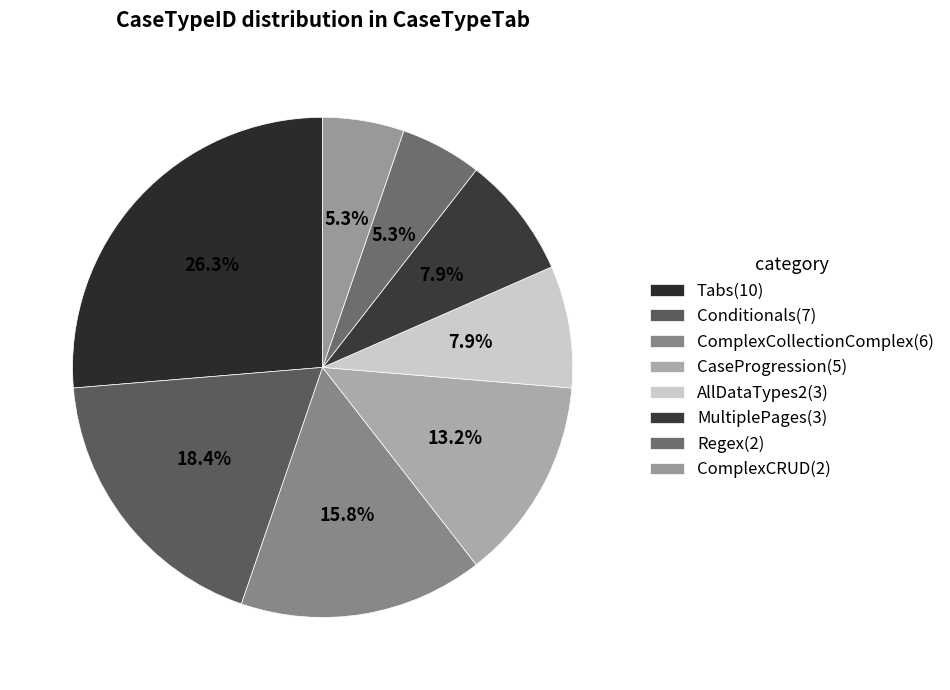

Does any single category account for the majority?

No